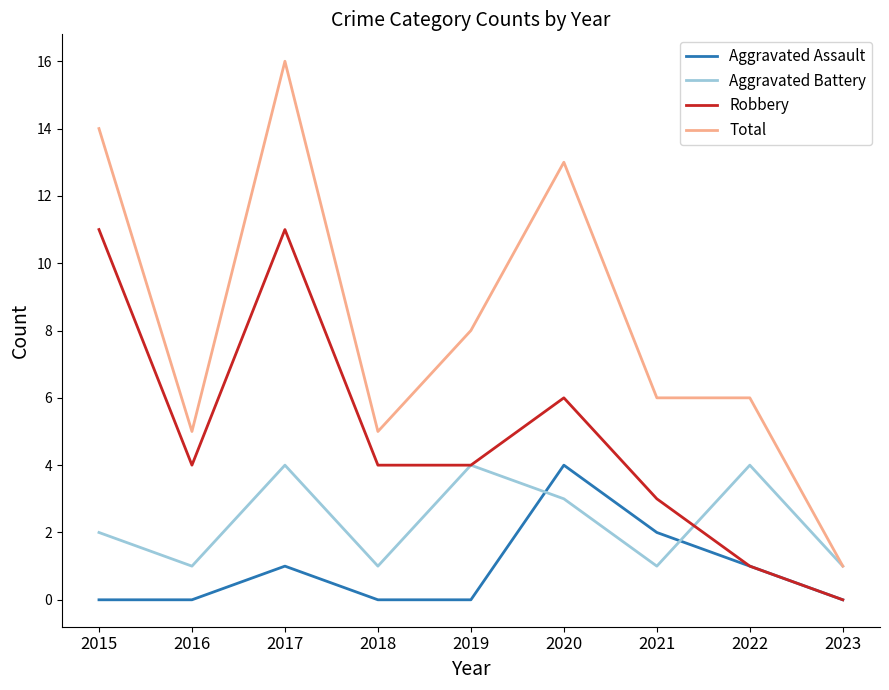

Is this an area chart (filled region under the line)?

No